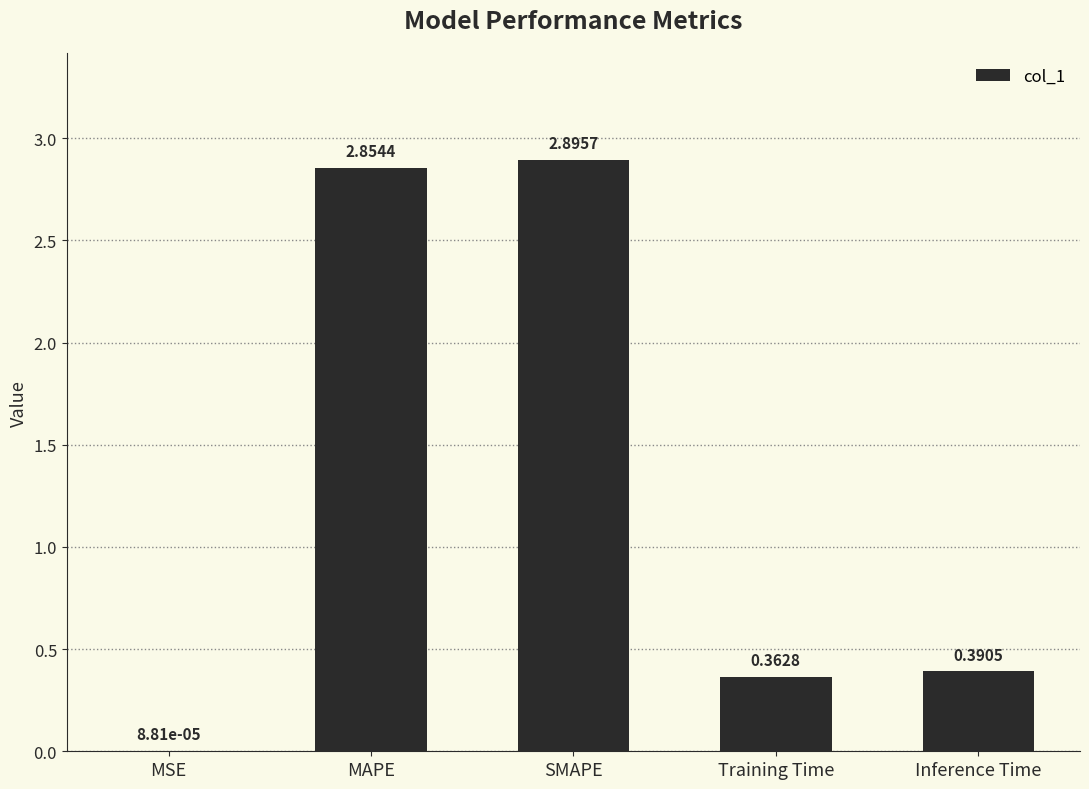

What is the change in value from MSE to SMAPE?

+2.9